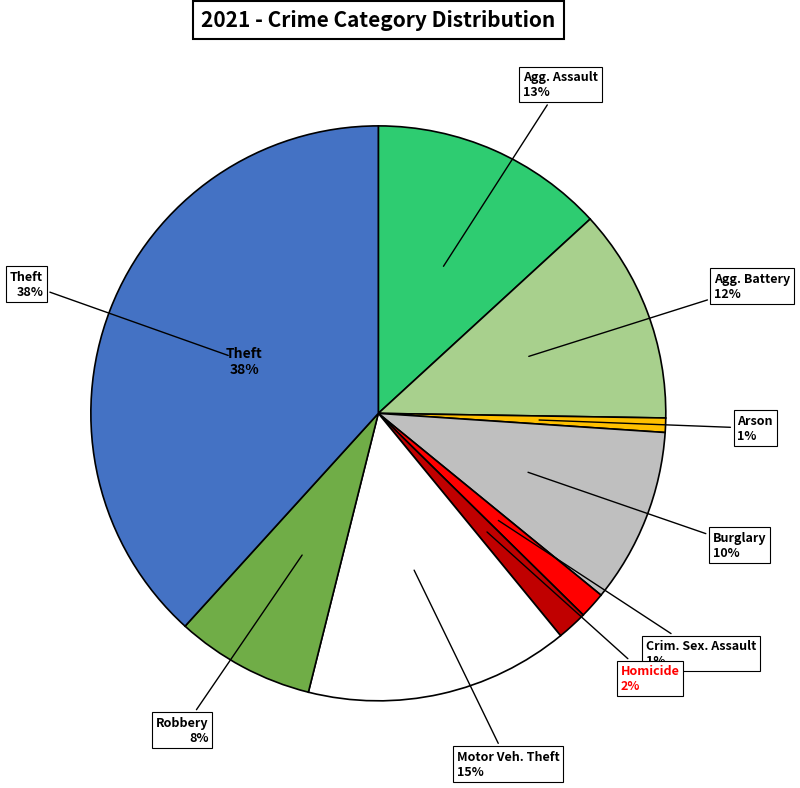

What is the smallest slice in the pie chart?

Arson